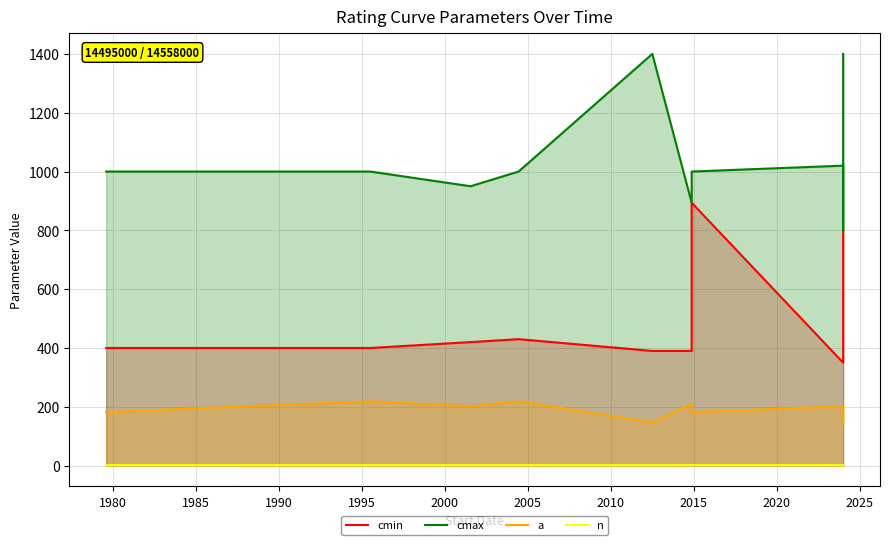

Reading left to right, list all the values displayed in this chart.

cmin: 400.0	400.0	420.0	430.0	390.0	390.0	894.0	350.0	400.0	800.0
cmax: 1000.0	1000.0	950.0	1000.0	1400.0	894.0	1000.0	1020.0	800.0	1400.0
a: 182.0	218.7	201.5	218.7	147.1	209.8	182.0	201.5	144.2	147.1
n: 1.7	1.6	1.6	1.6	1.5	1.6	1.7	1.6	1.6	1.5